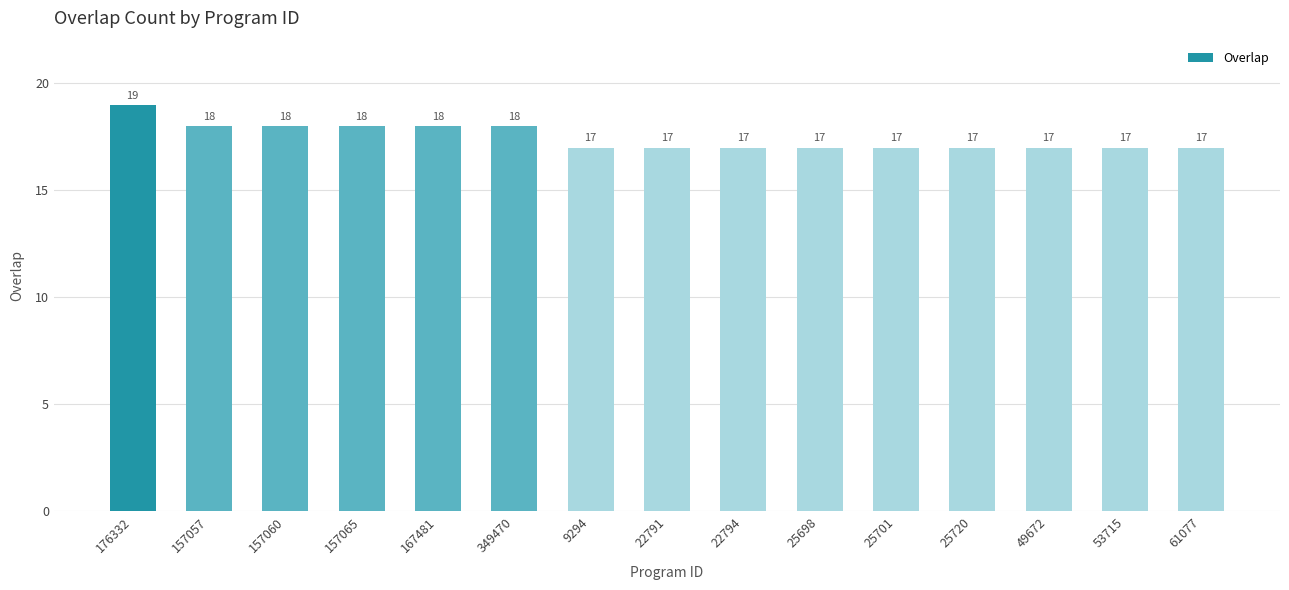

Count the number of data series in this chart.

1